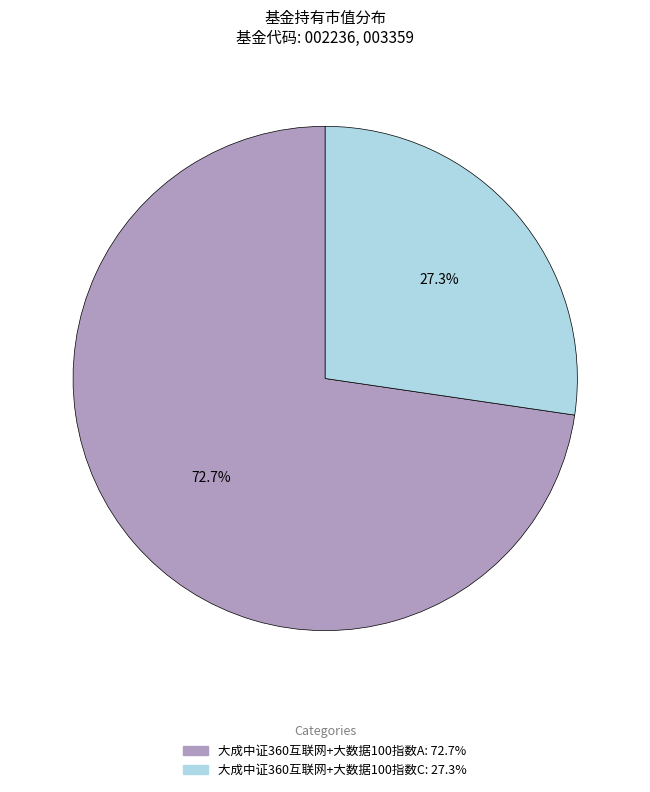

Which slice is the smallest?

大成中证360互联网+大数据100指数C